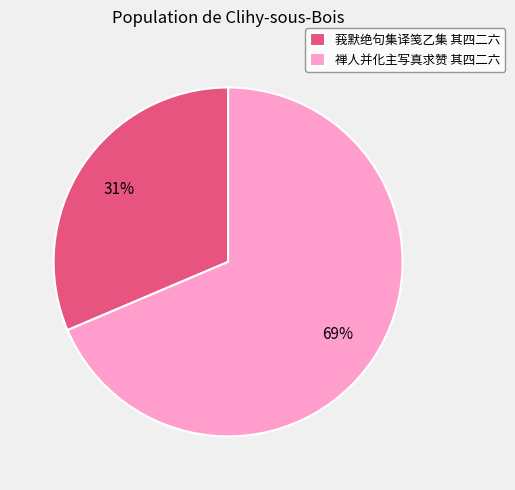

What percentage is the 禅人并化主写真求赞 其四二六 slice, to the nearest percent?

69%